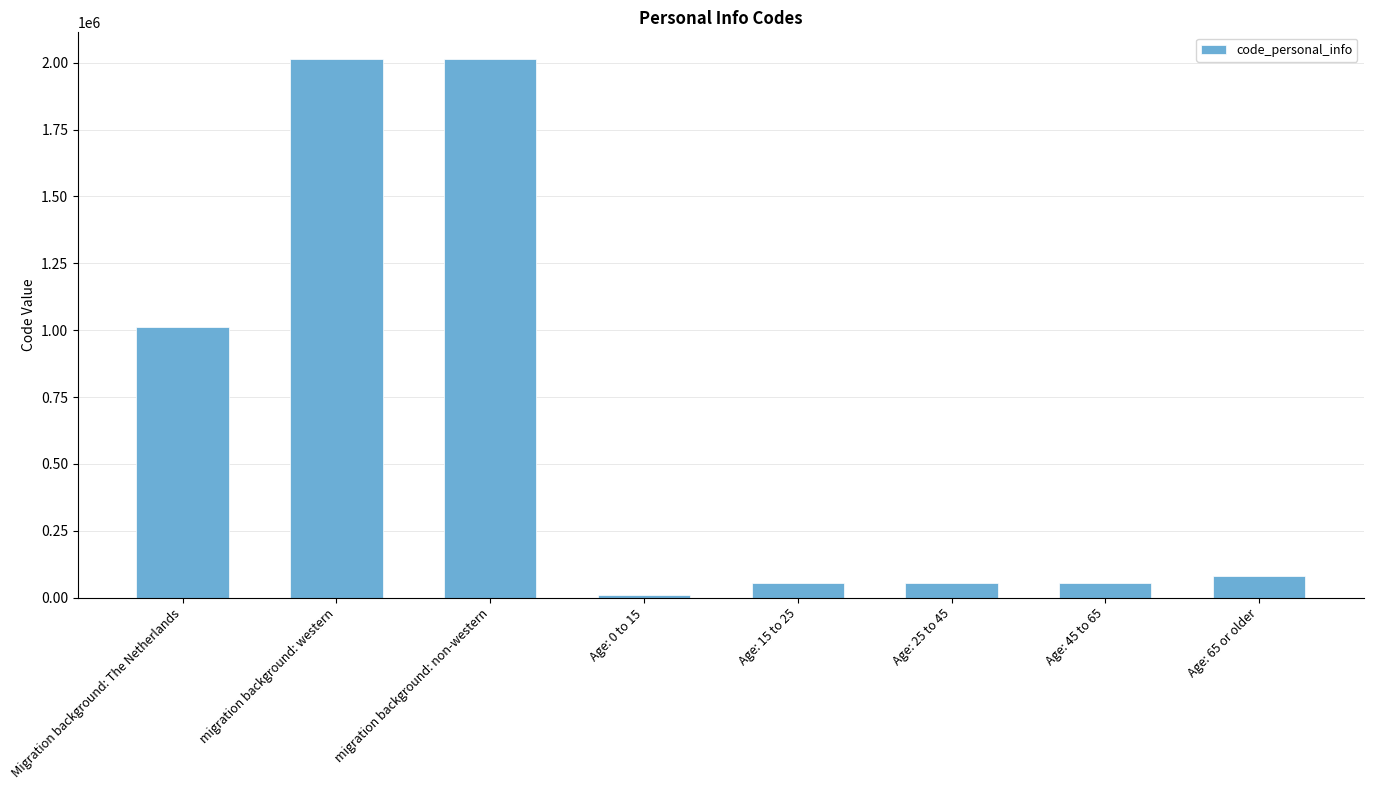

What is the sum of all values?

5288867